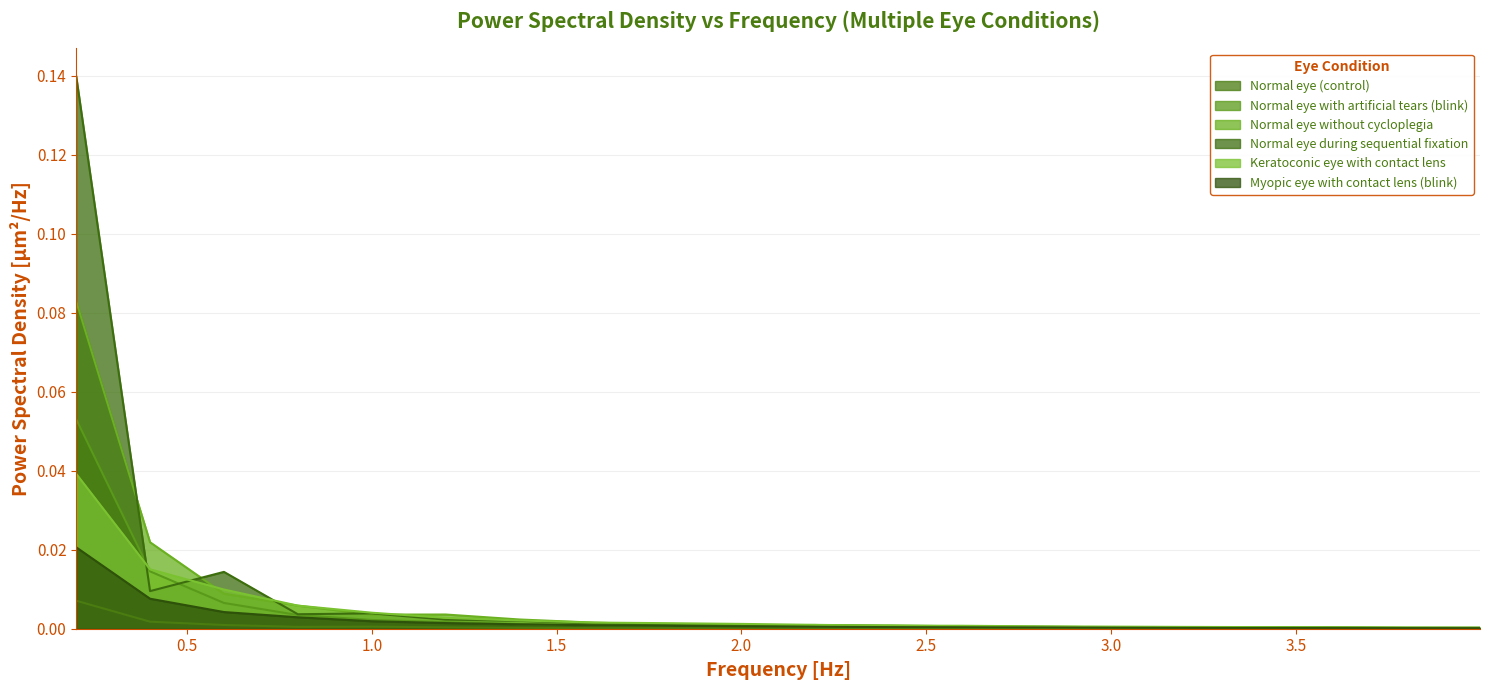

How many data points does each series have?

20